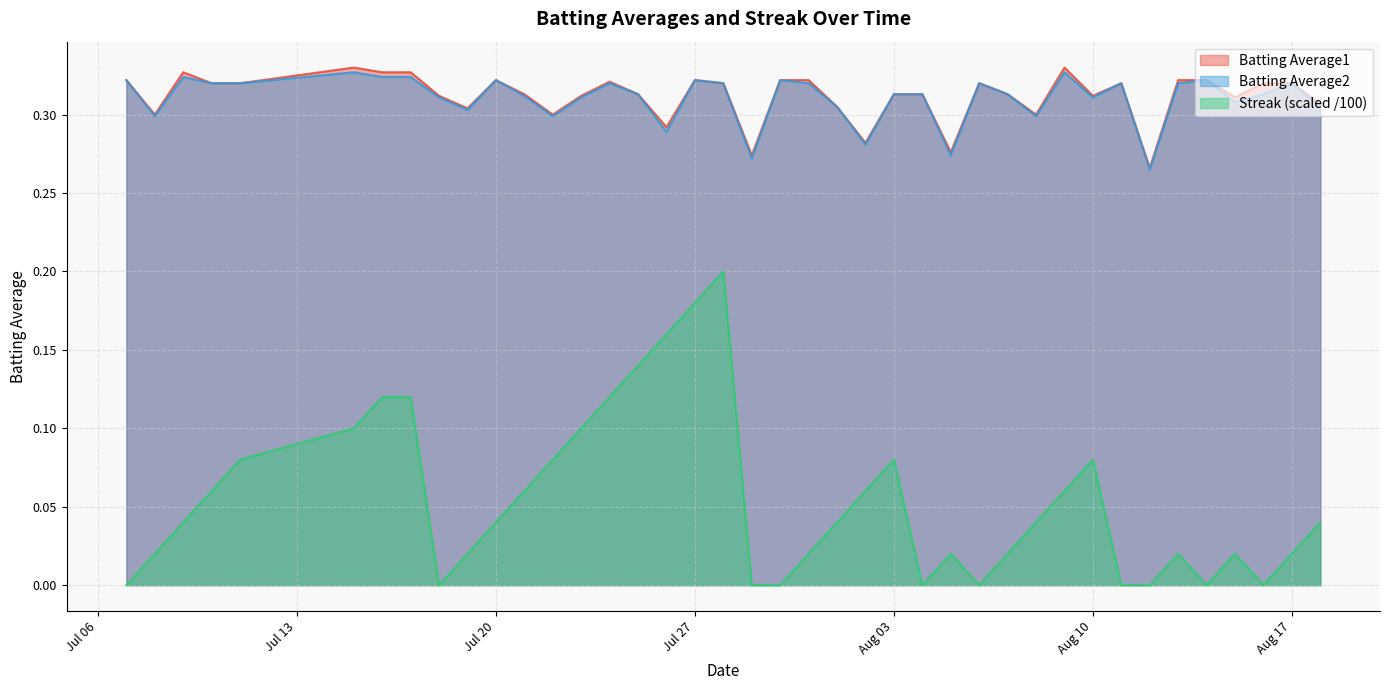

True or false: Batting Average2 and Batting Average1 intersect in this chart.

False